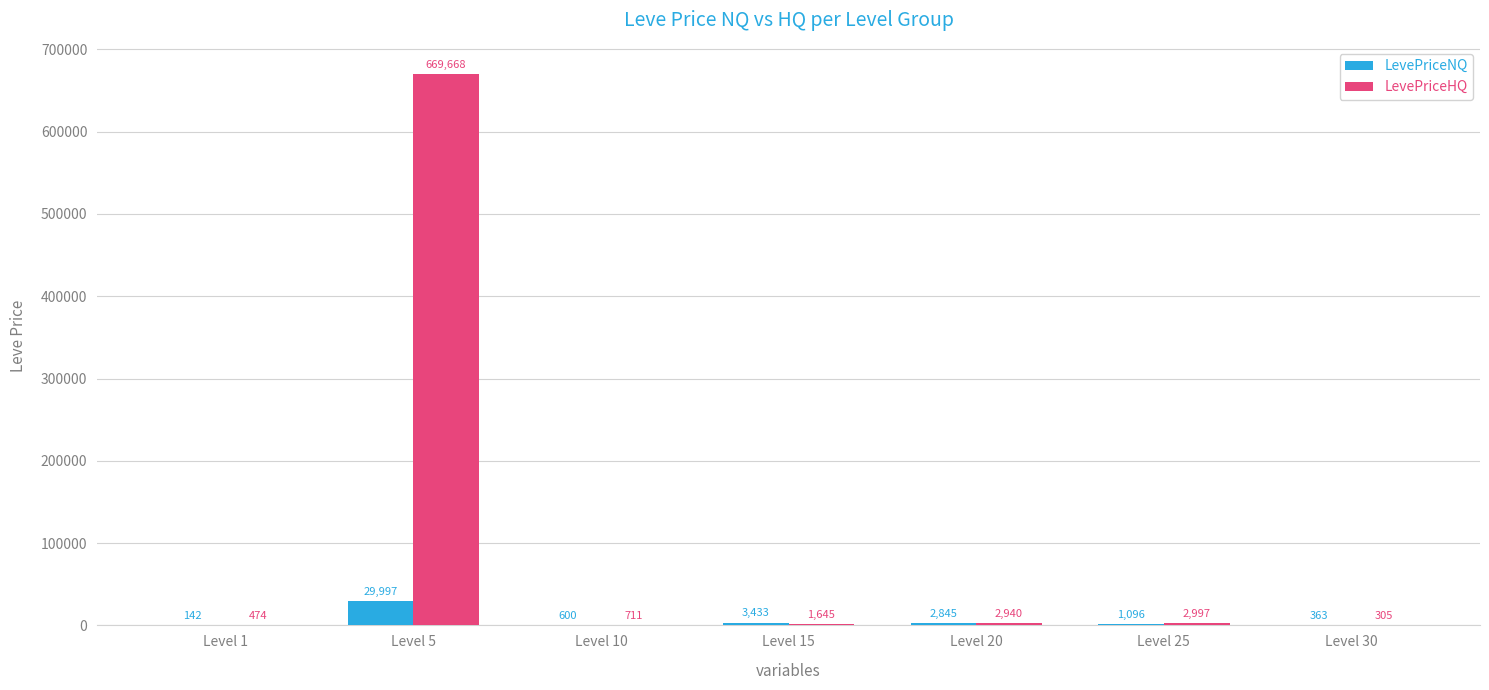

How many values in the LevePriceHQ series exceed 1645?

4